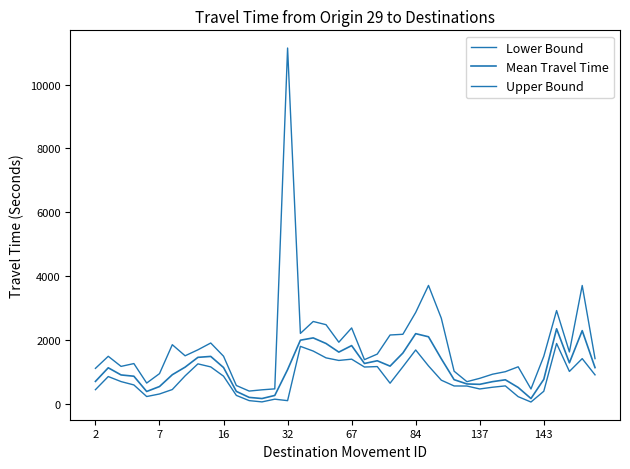

Does the chart have visible grid lines?

No